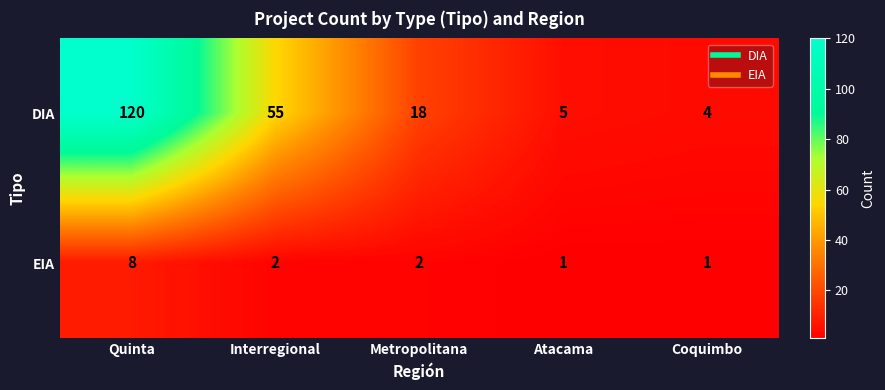

The value of DIA at Coquimbo is 5. True or false?

False